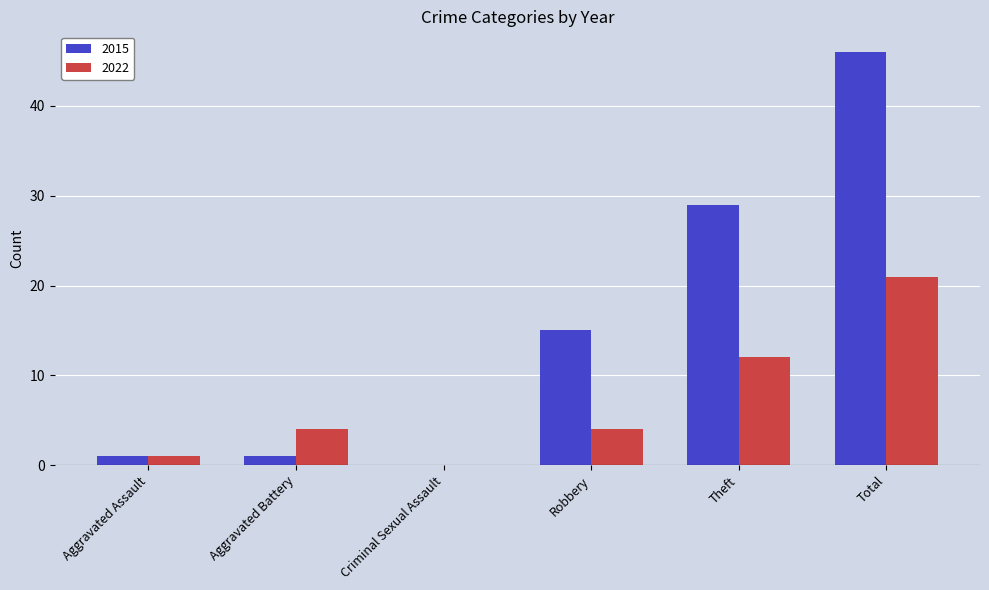

True or false: 2022 has a value of 4 at Theft.

False